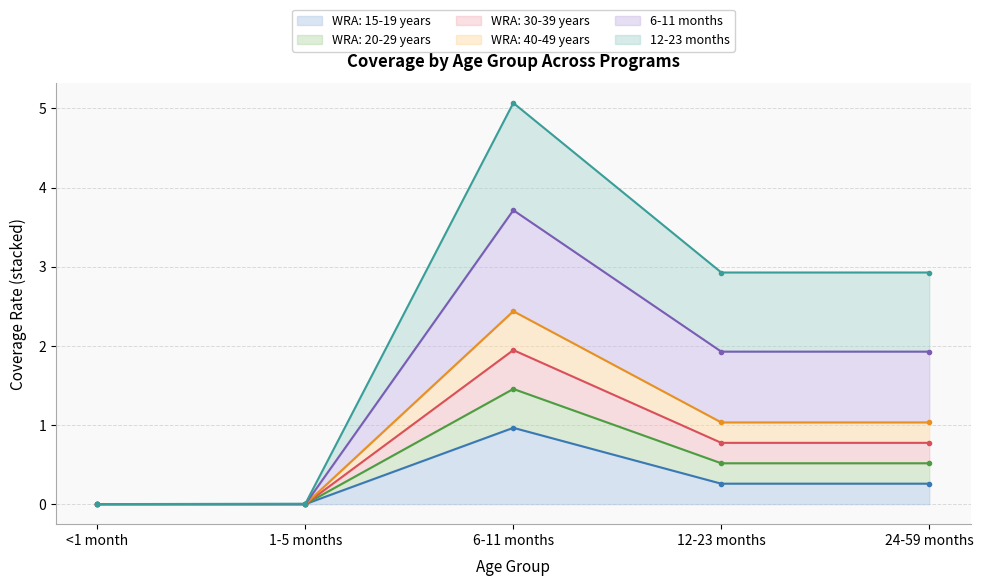

How many categories are shown in the chart?

5